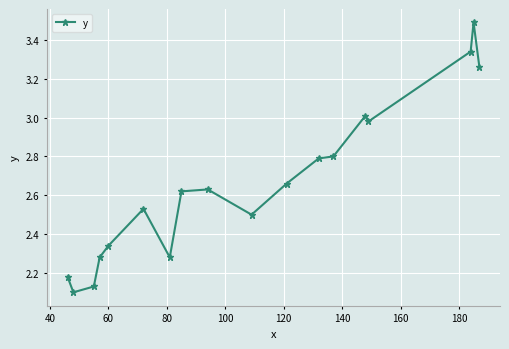

What is the difference between the maximum and minimum values?

1.4